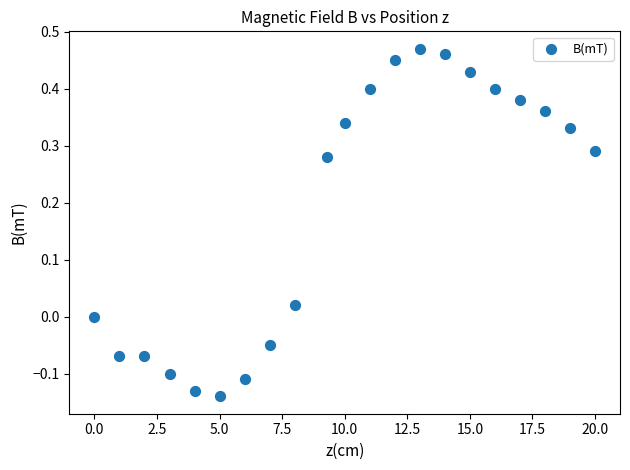

What is the range of X values (max minus min)?

20.0